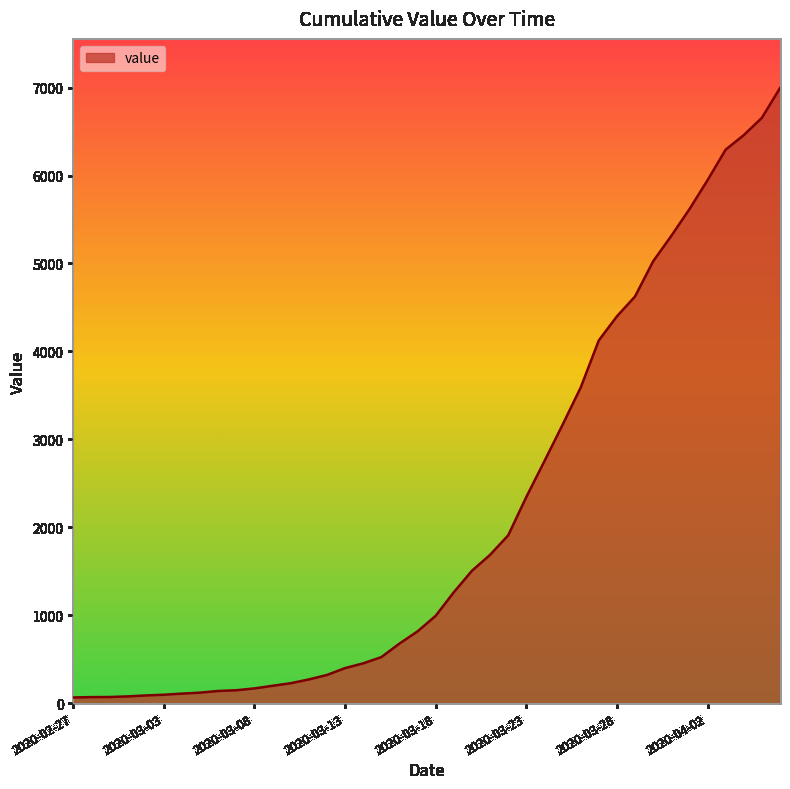

What is the maximum value shown in the chart?

6995